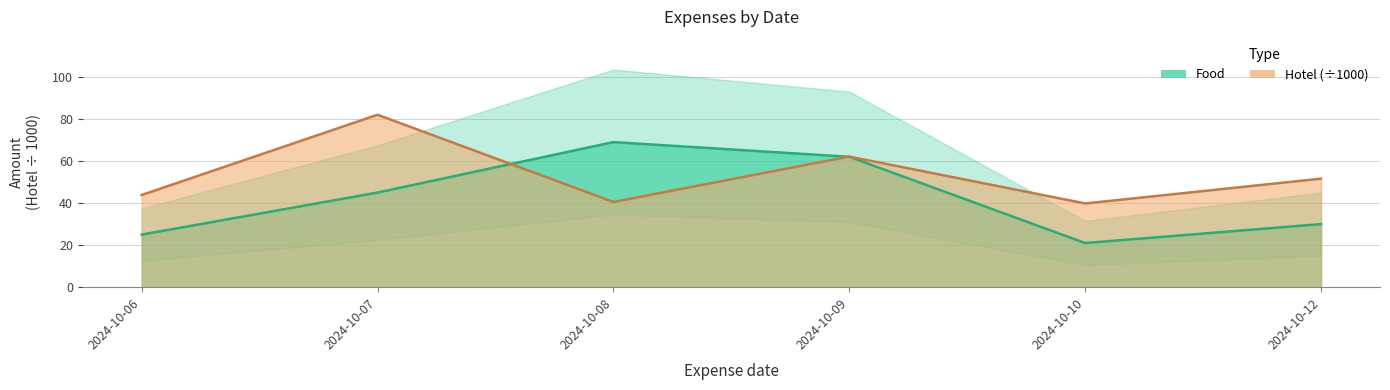

What is the value of the Hotel point at the 3rd from the left?

40.5